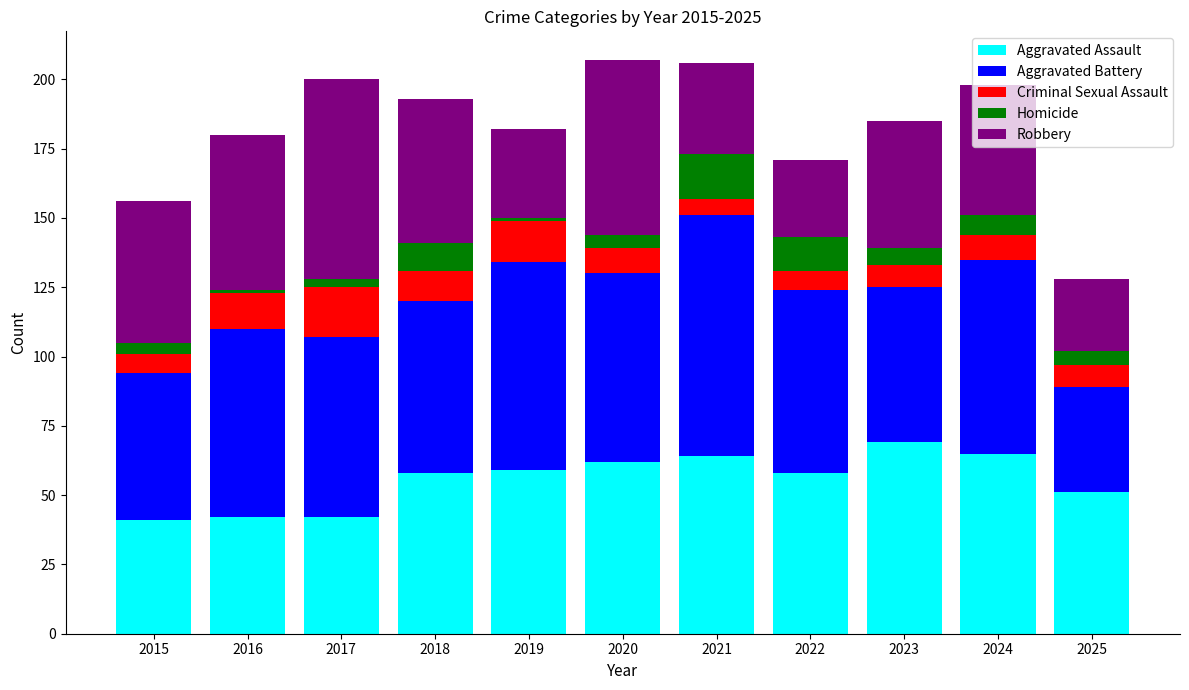

The Aggravated Assault series shows 67 at 2015. True or false?

False